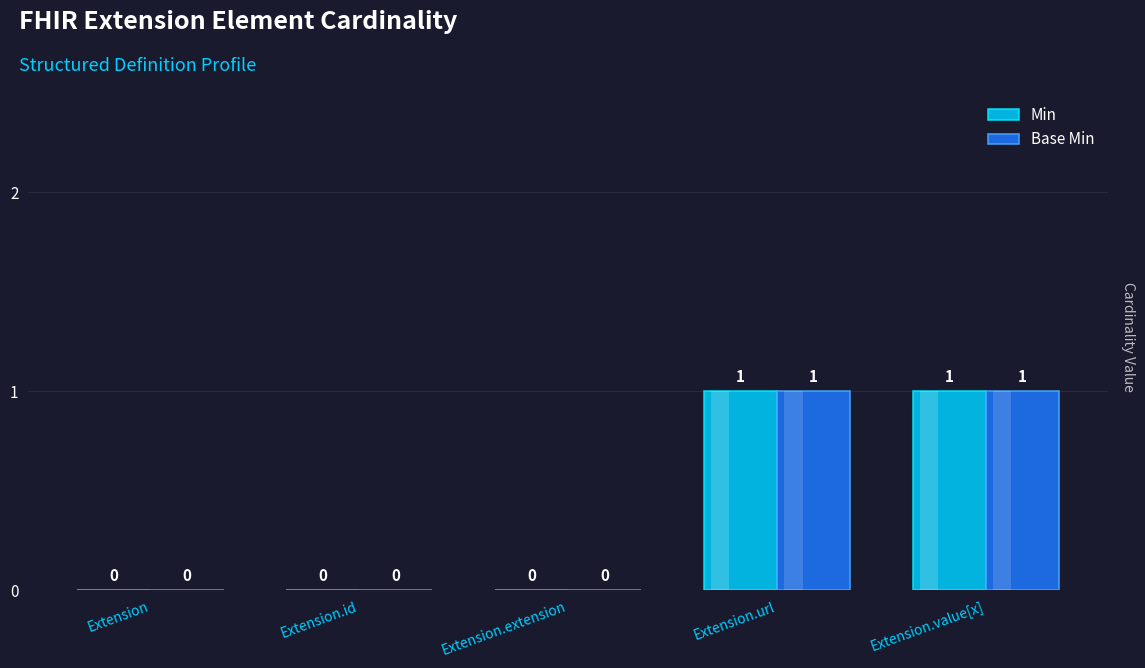

True or false: Base Min has a value of 0 at Extension.extension.

True